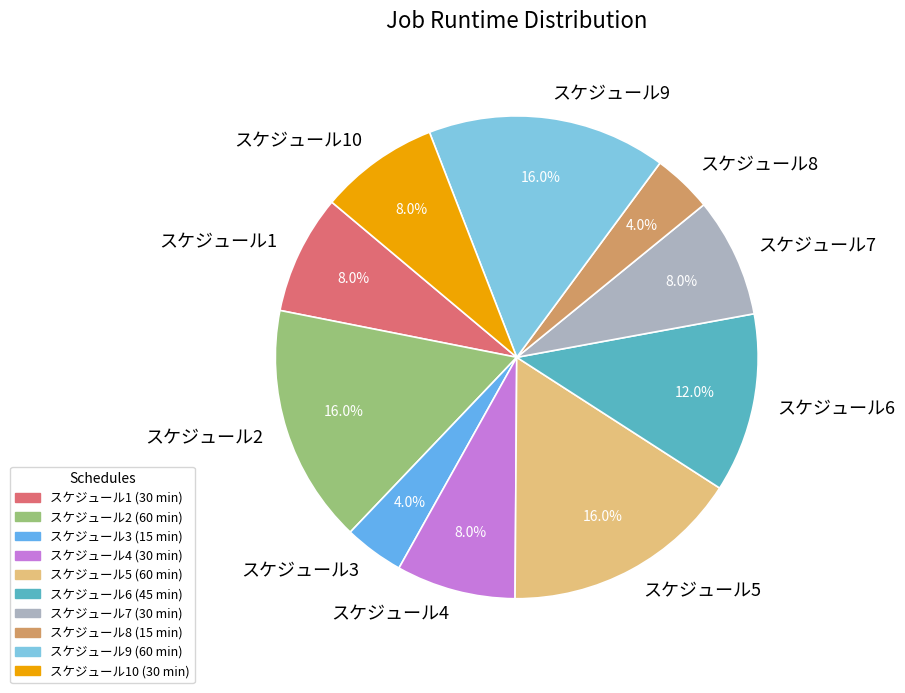

To the nearest percent, what percentage of the pie is スケジュール6?

12%